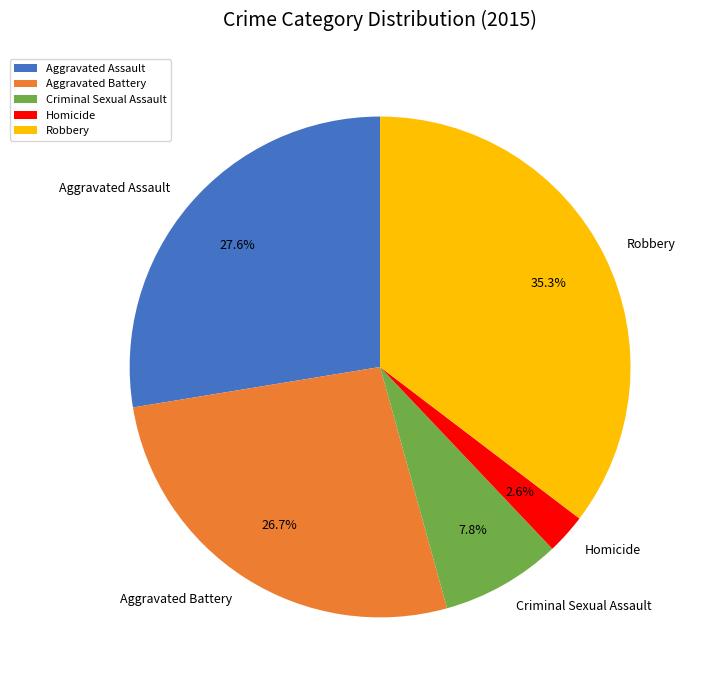

Is Aggravated Assault the majority of the pie?

No